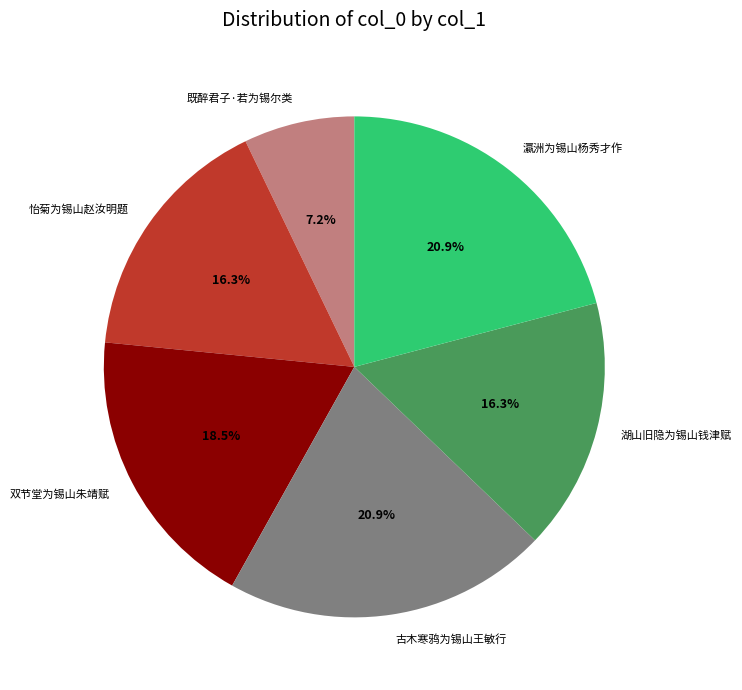

To the nearest percent, what percentage of the pie is 怡菊为锡山赵汝明题?

16%